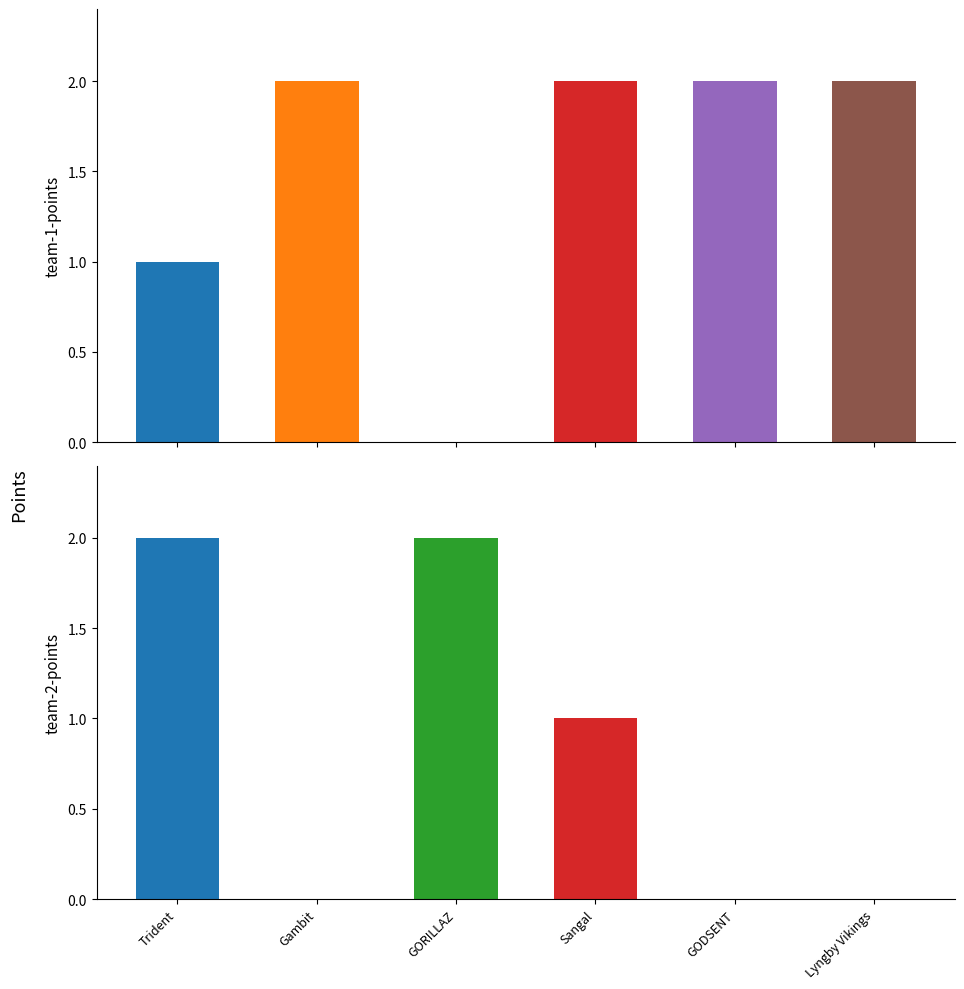

What is the total value across all series at Gambit?

2